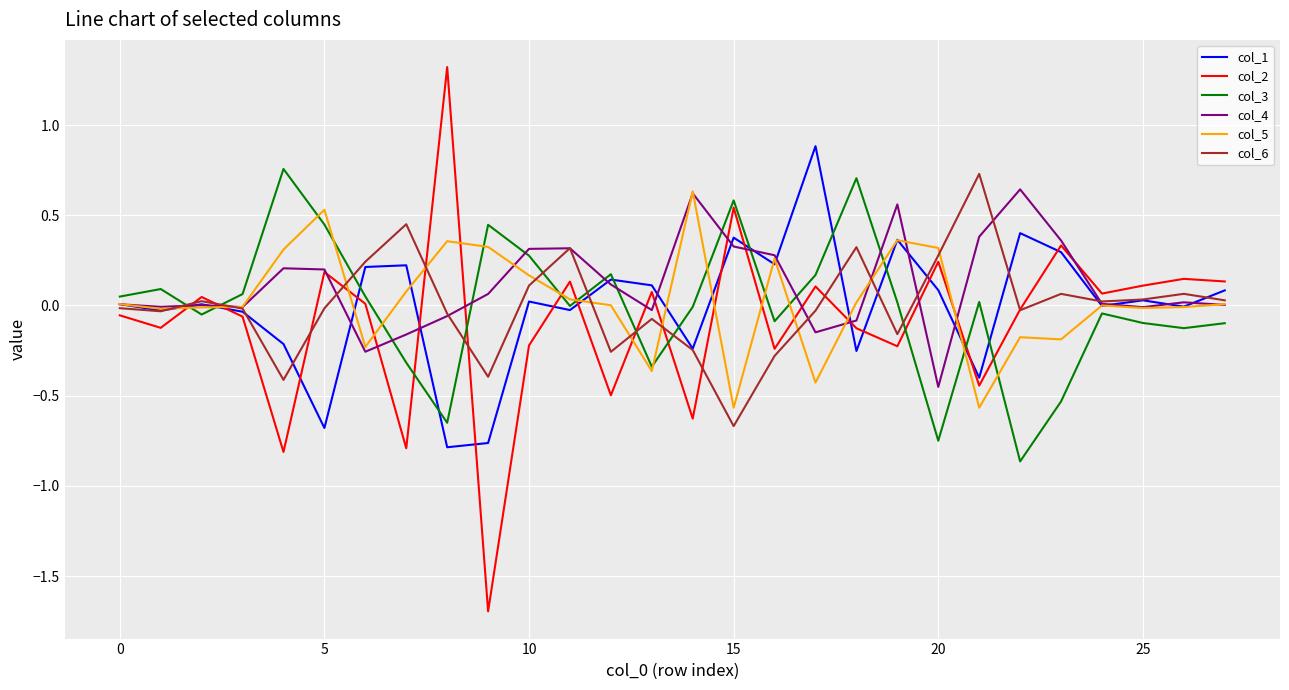

After their last crossing, which series has the higher values: col_5 or col_2?

col_2